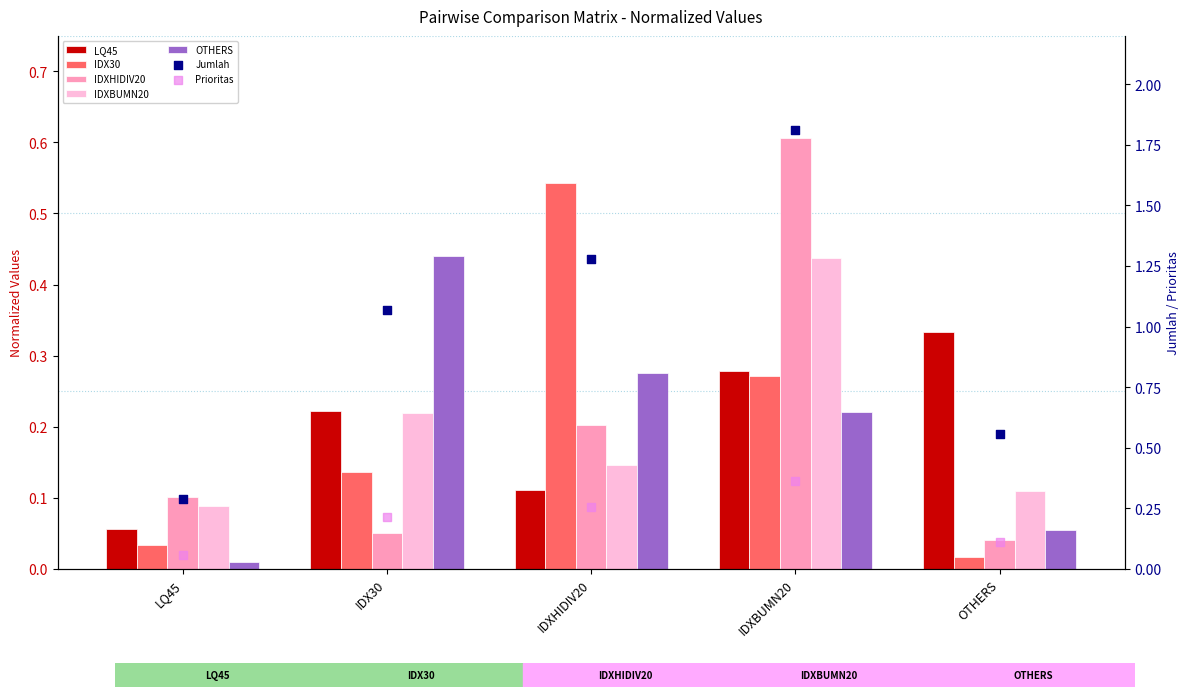

Which series has the widest spread of Y values?

IDXHIDIV20